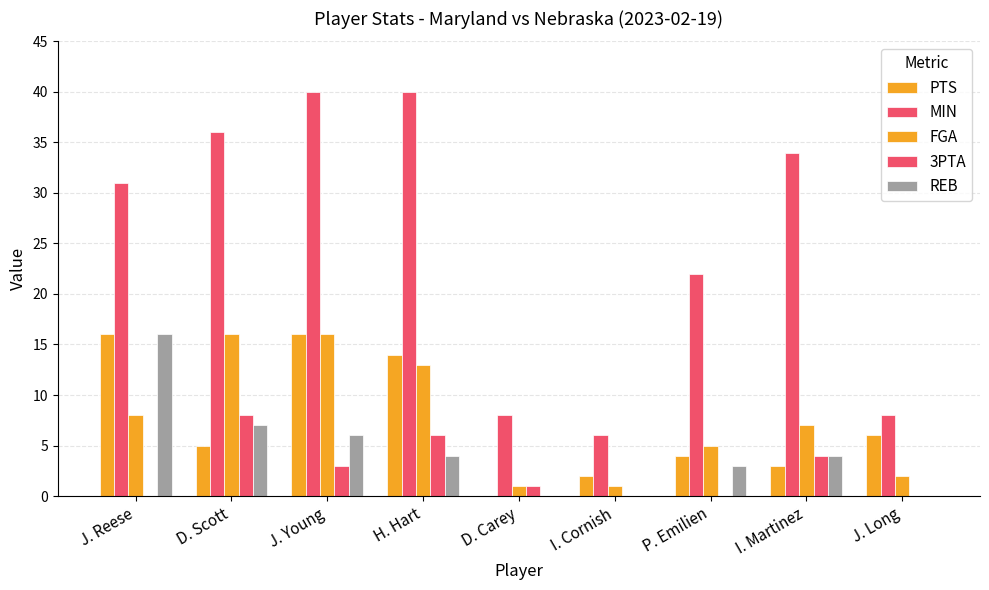

Which category has the highest value across all series?

J. Young